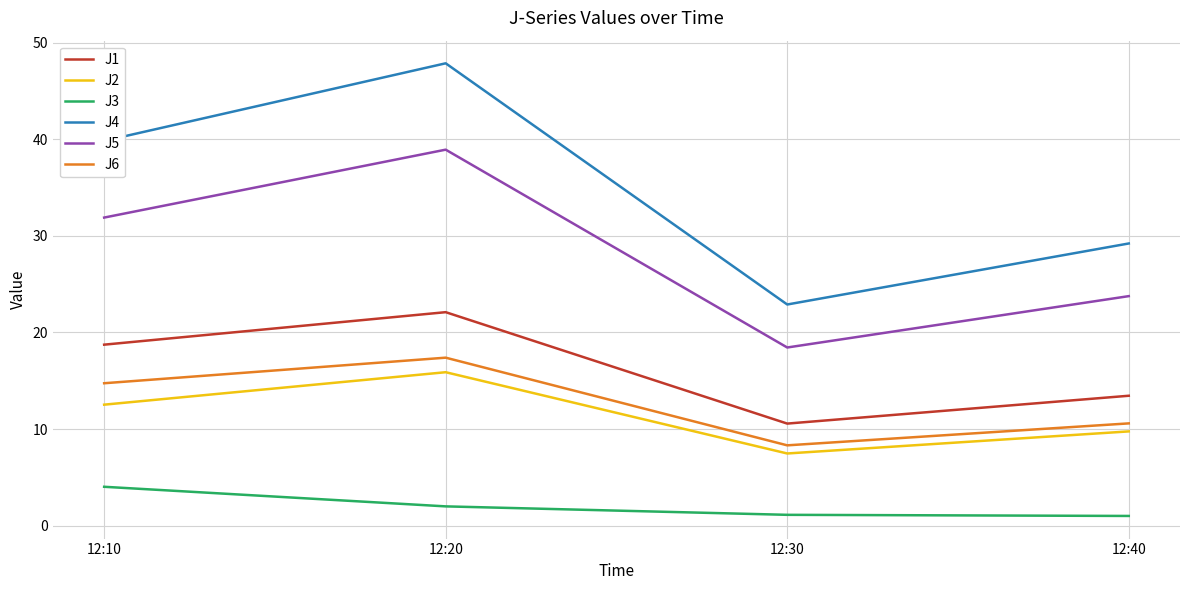

True or false: J5 and J1 intersect in this chart.

False